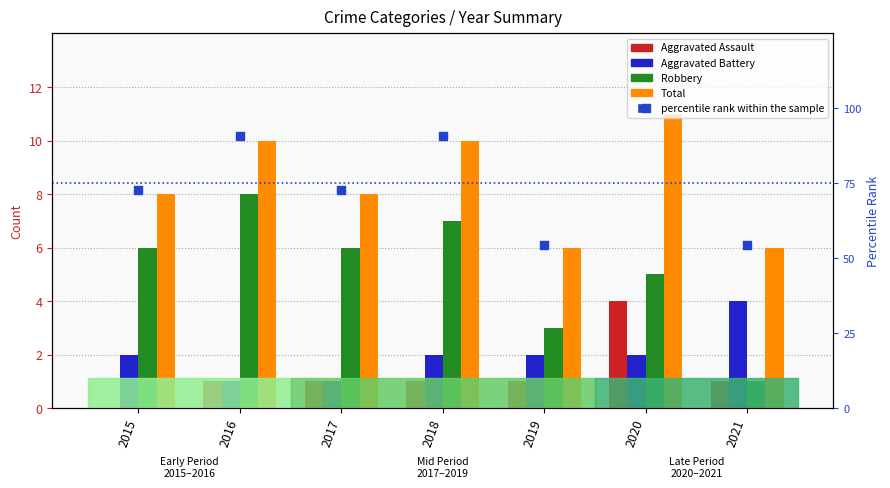

Is the value of Total at 2016 greater than the value of Aggravated Battery at 2018?

Yes